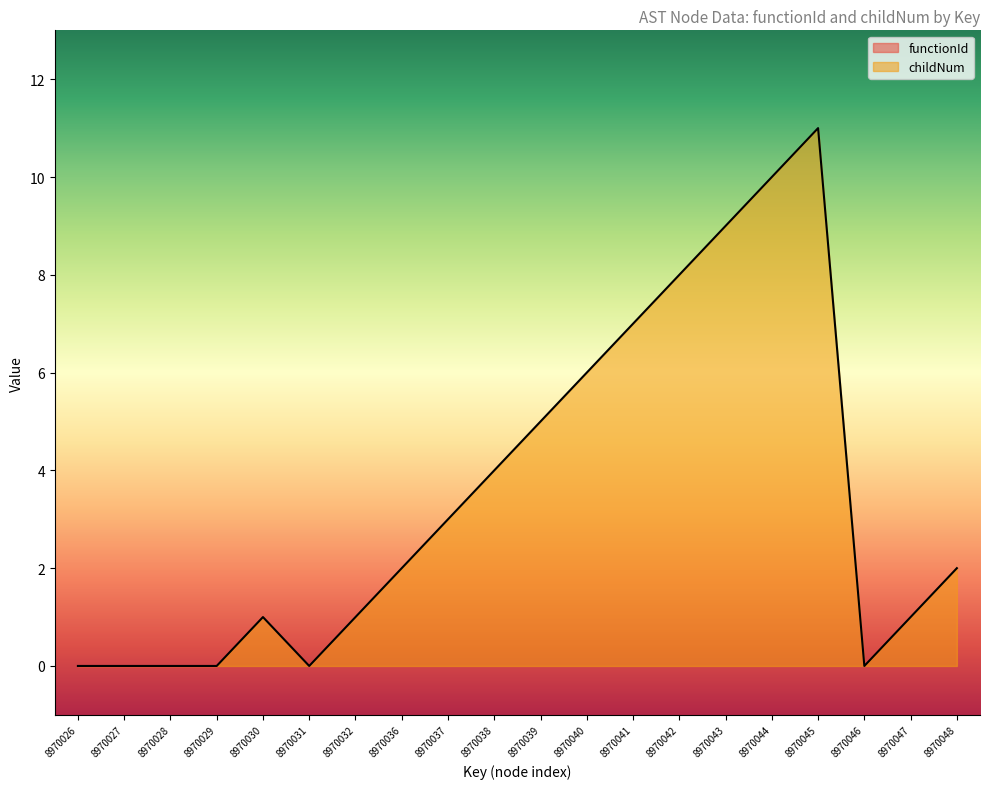

List the labels in order of value, largest first.

8970045, 8970044, 8970043, 8970042, 8970041, 8970040, 8970039, 8970038, 8970037, 8970036, 8970048, 8970030, 8970032, 8970047, 8970026, 8970027, 8970028, 8970029, 8970031, 8970046